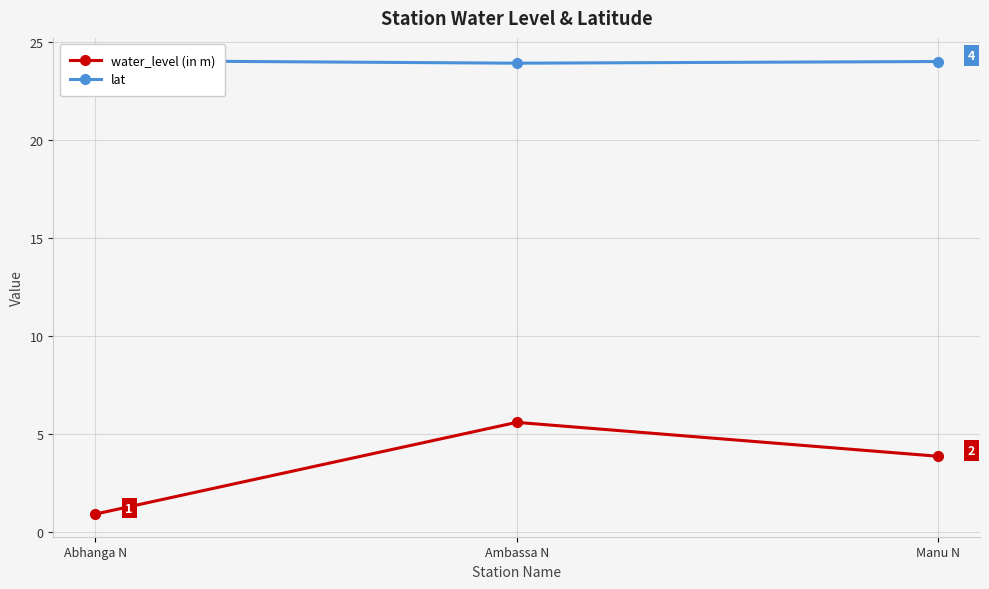

Reading left to right, what are all the values shown in this chart?

water_level (in m): Abhanga N=0.9	Ambassa N=5.6	Manu N=3.9
lat: Abhanga N=24.0	Ambassa N=23.9	Manu N=24.0